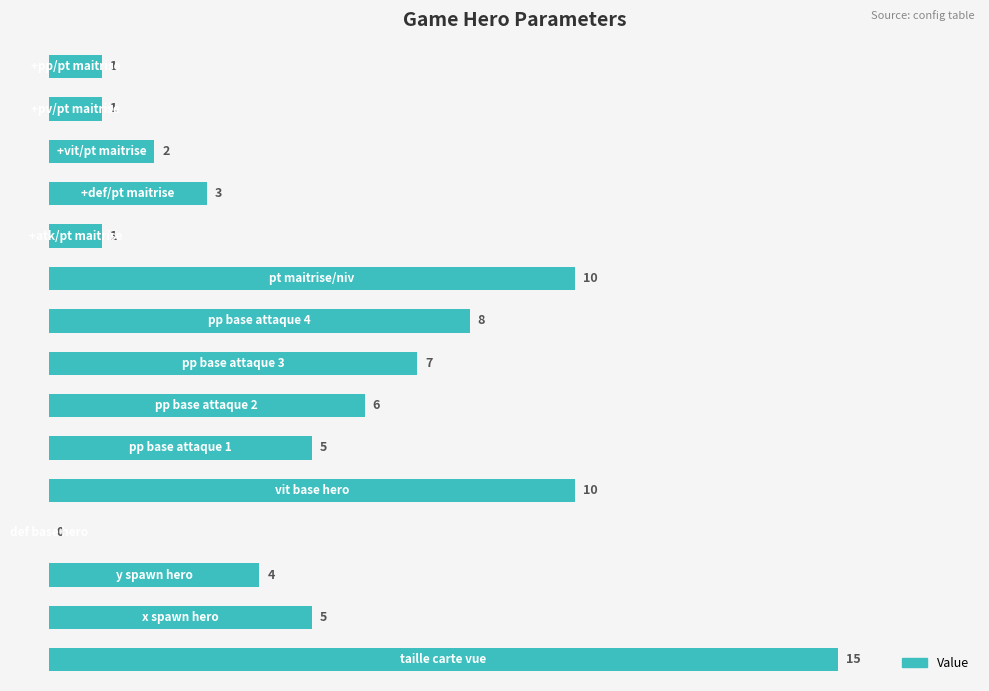

What is the greatest value displayed?

15